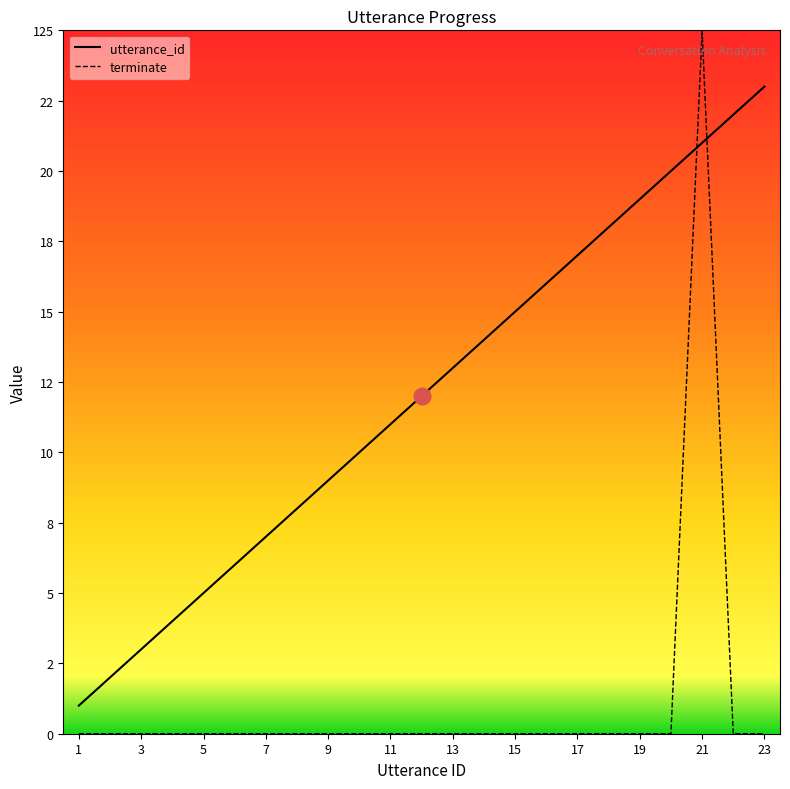

What is the average value of the utterance_id series?

12